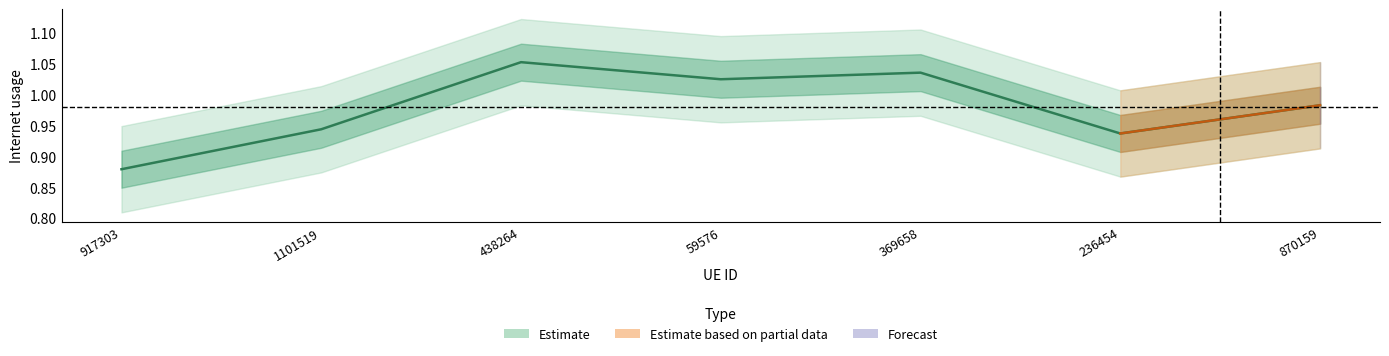

What is the minimum value shown in the chart?

0.9